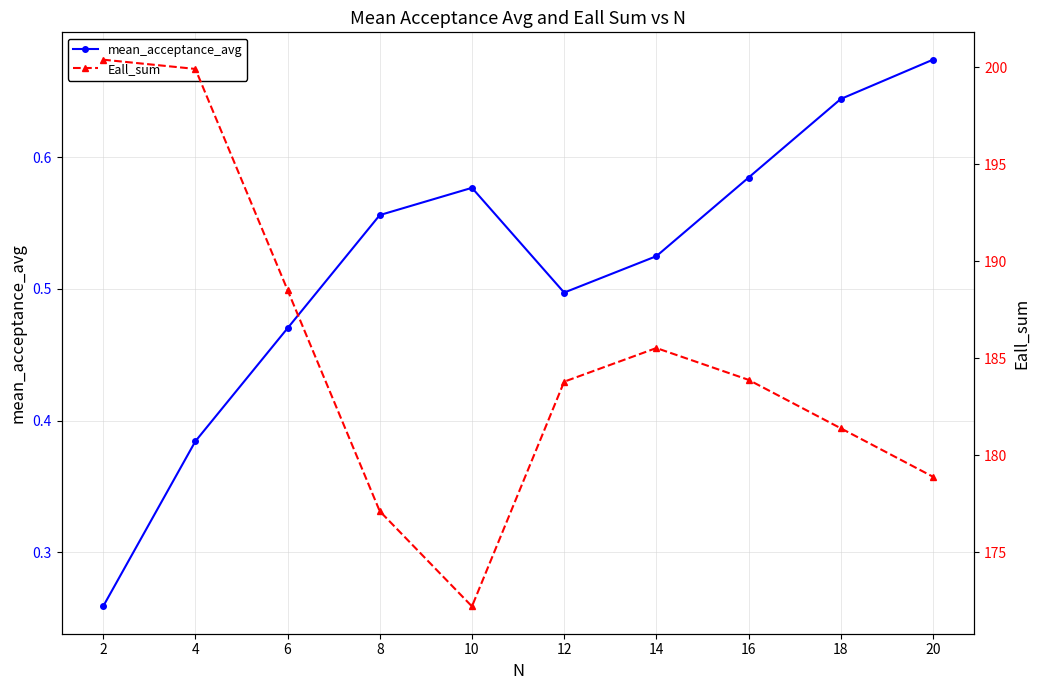

List the series in order of their overall mean, lowest first.

mean_acceptance_avg, Eall_sum